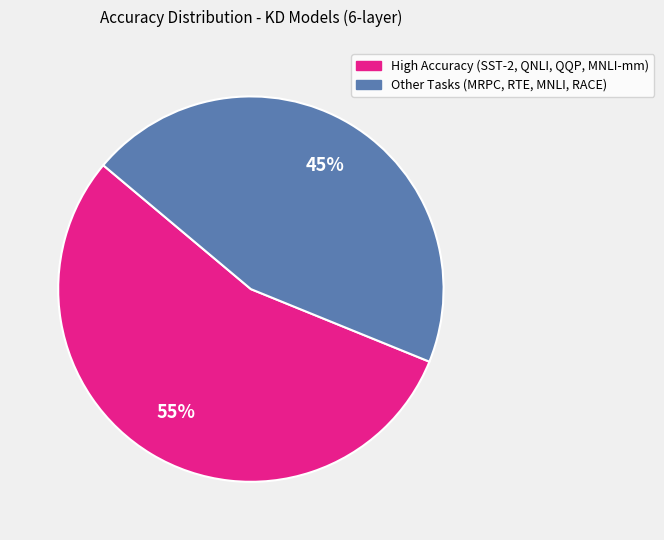

Does any single category account for the majority?

Yes